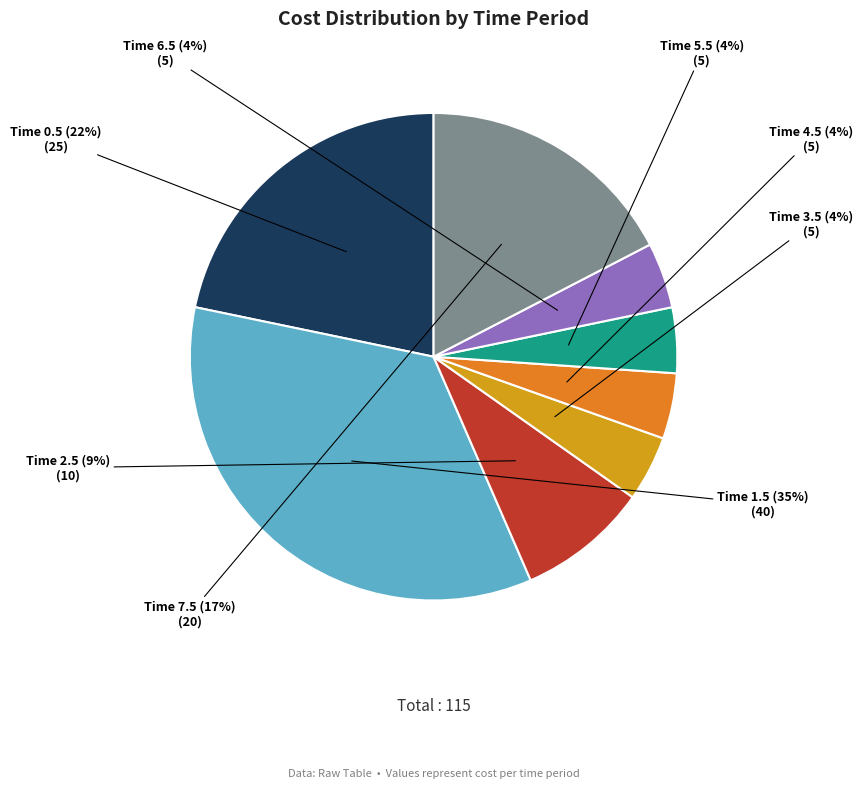

To the nearest percent, what is the average slice percentage?

12%